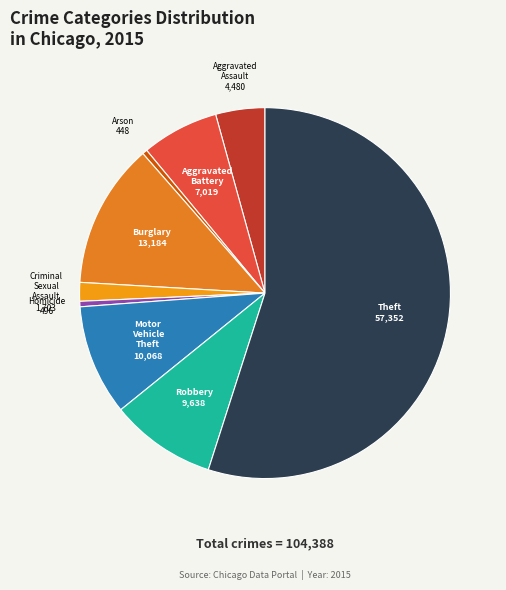

Combined, do Arson and Criminal Sexual Assault account for over 50%?

No